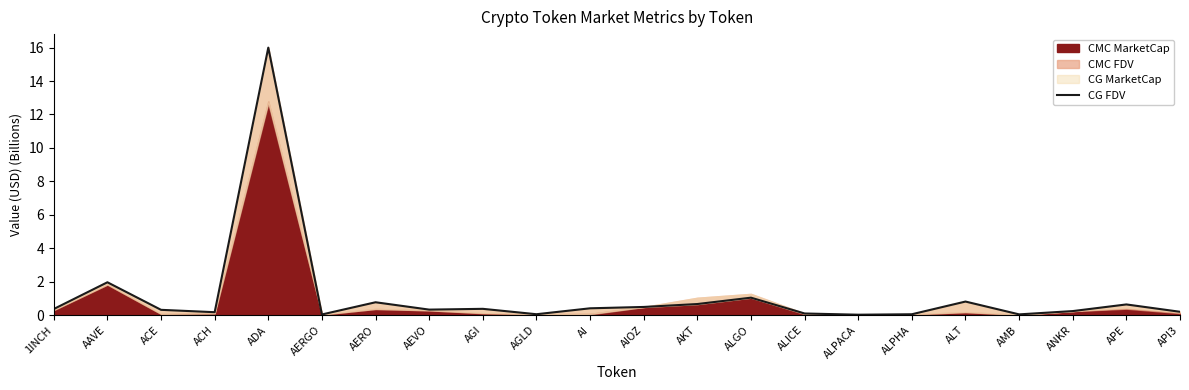

The chart shows a value of 0.1 at 1INCH. True or false?

False